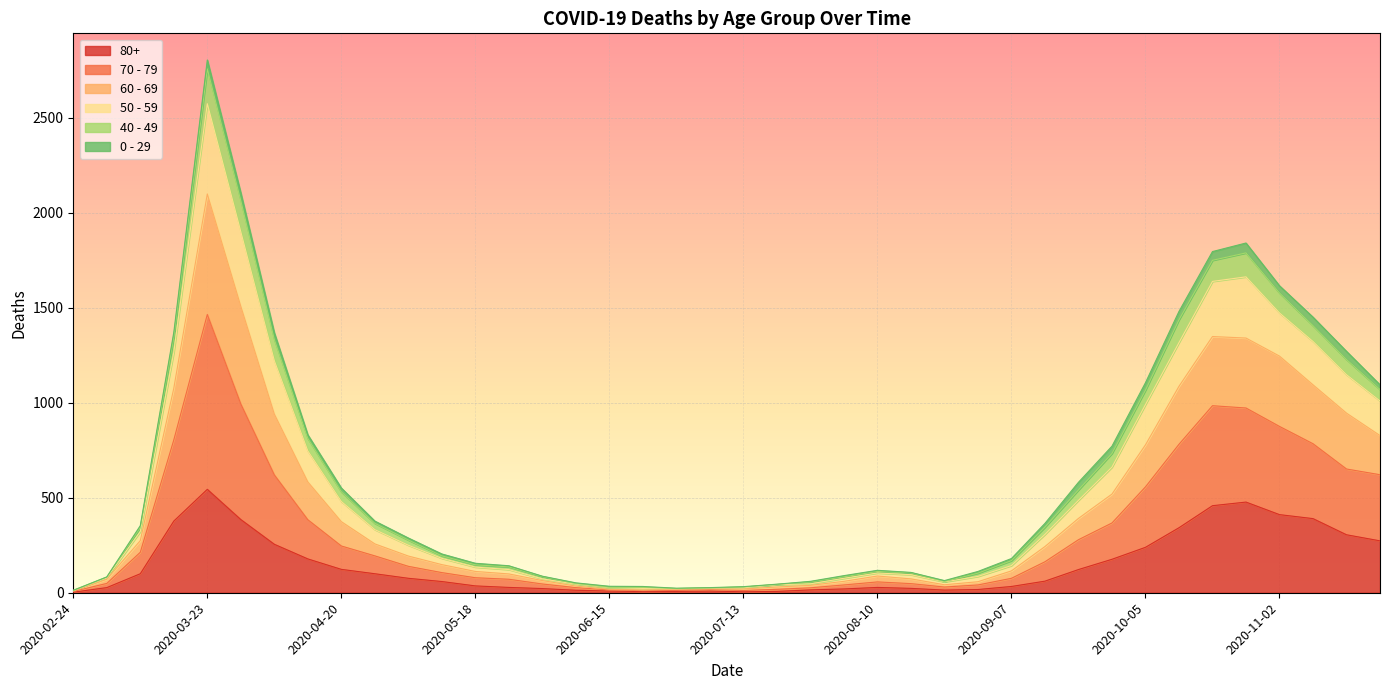

At which category is the sum across all series the highest?

2020-03-23